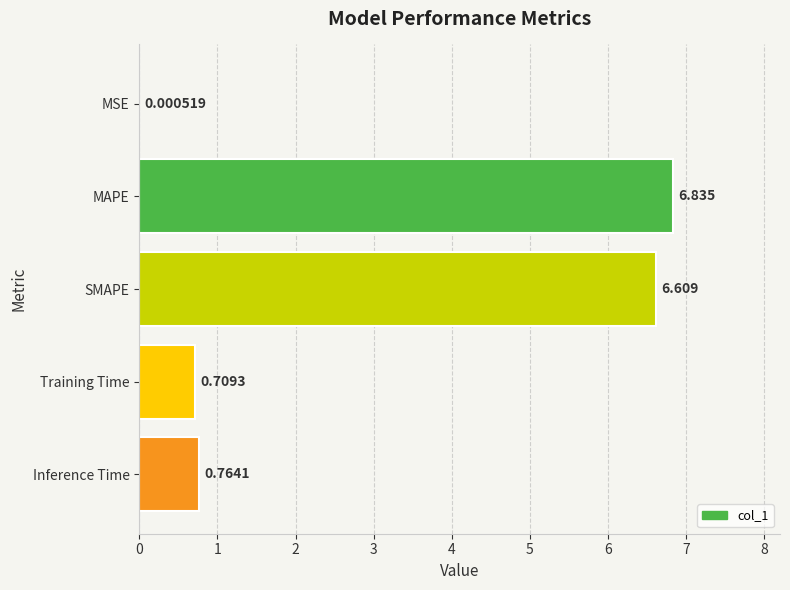

Which has a higher value, MSE or SMAPE?

SMAPE